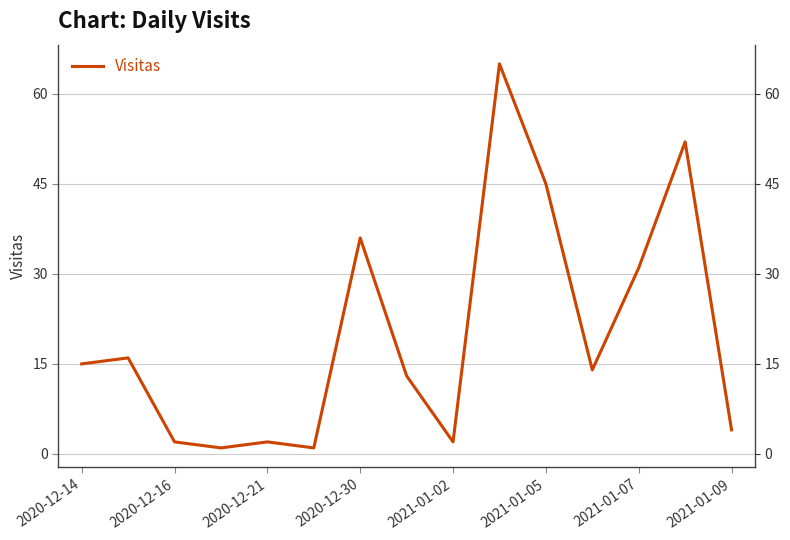

What is the value of the 5th point from the left?

2